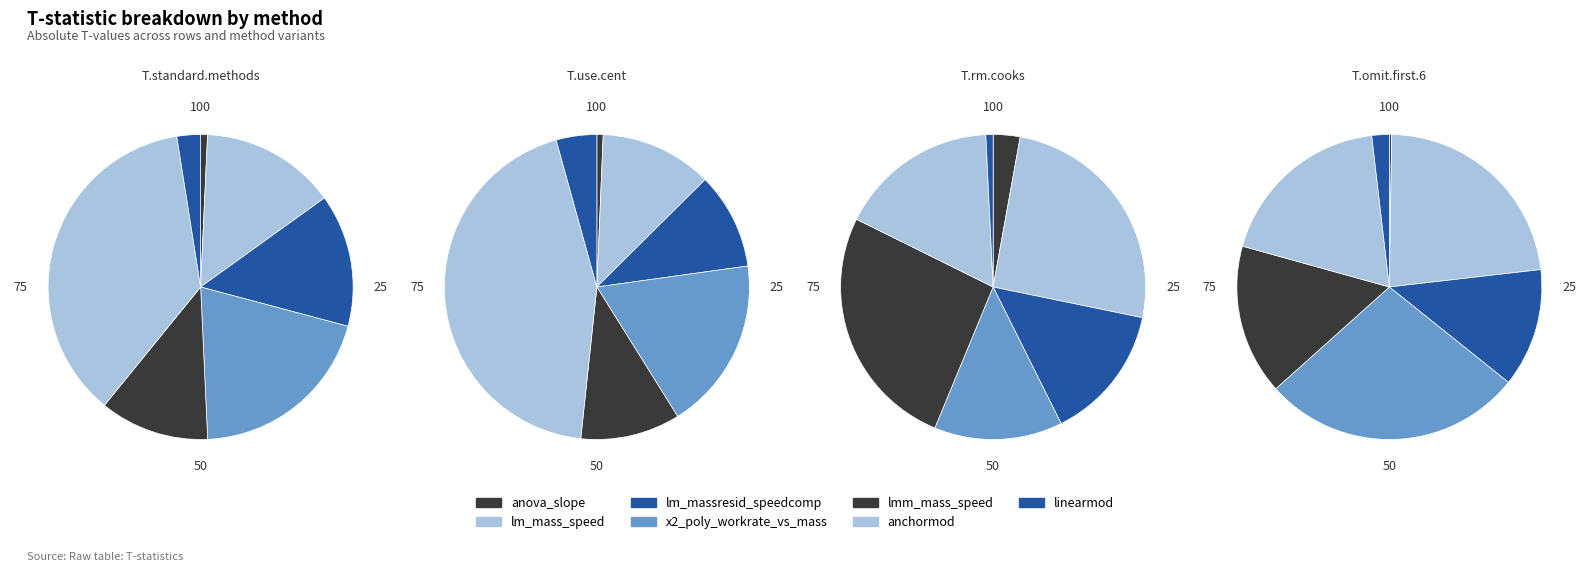

Which series has the widest spread of values?

T.omit.first.6